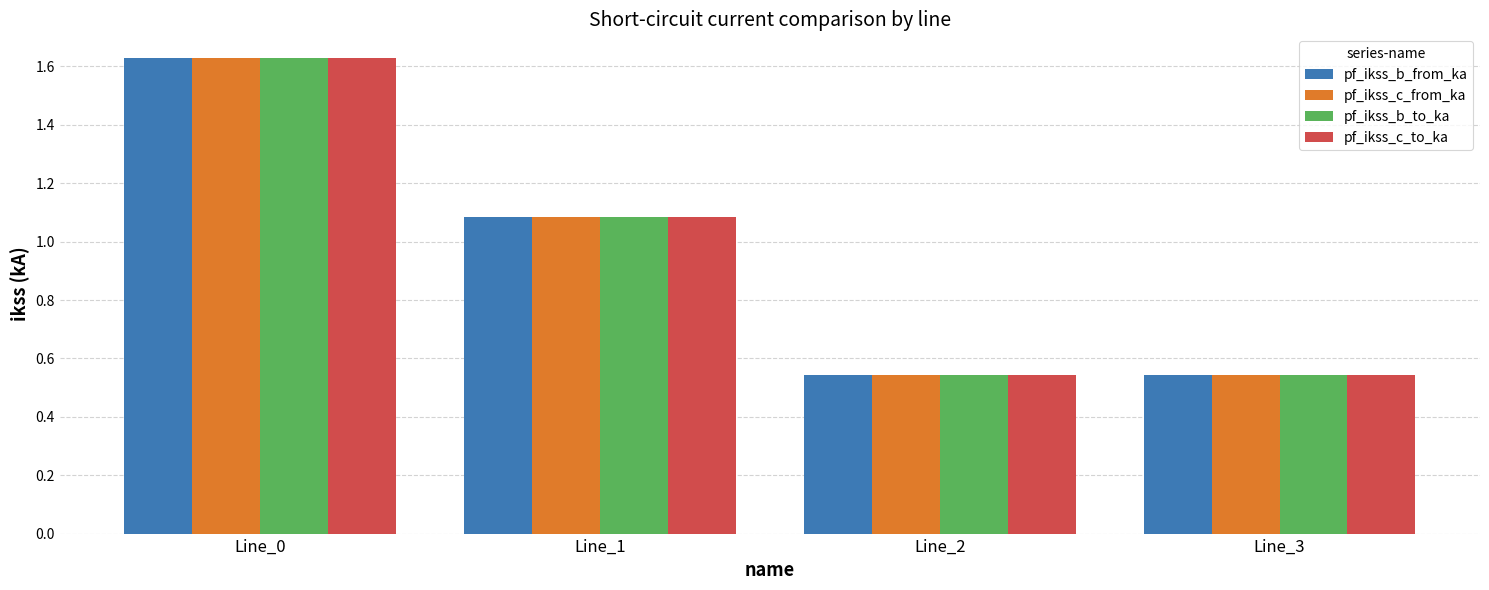

How many groups of bars are there?

4